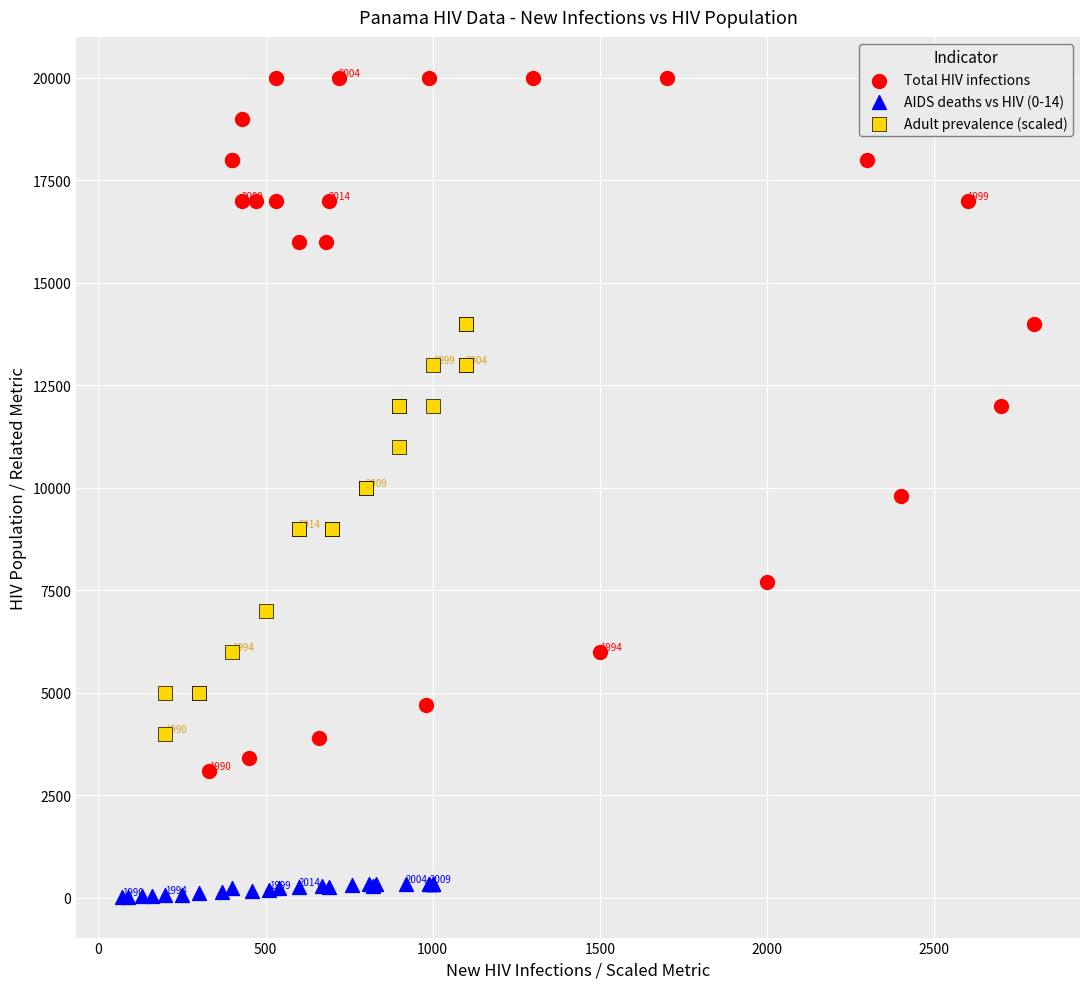

Which series contains the highest Y value?

Total HIV infections